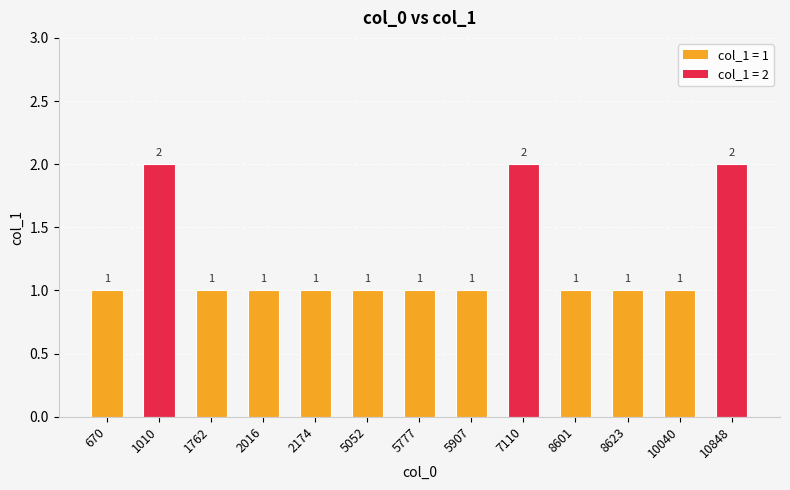

Approximately how many times larger is the value at 10848 compared to 5907?

2.0